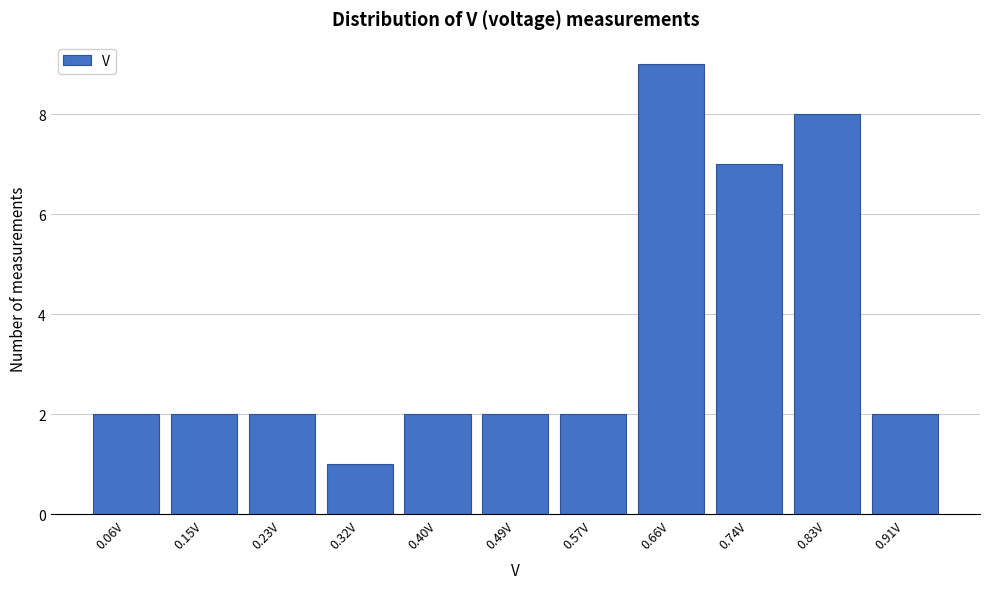

Reading right to left, extract all data points from this chart.

0.91V=2	0.83V=8	0.74V=7	0.66V=9	0.57V=2	0.49V=2	0.40V=2	0.32V=1	0.23V=2	0.15V=2	0.06V=2